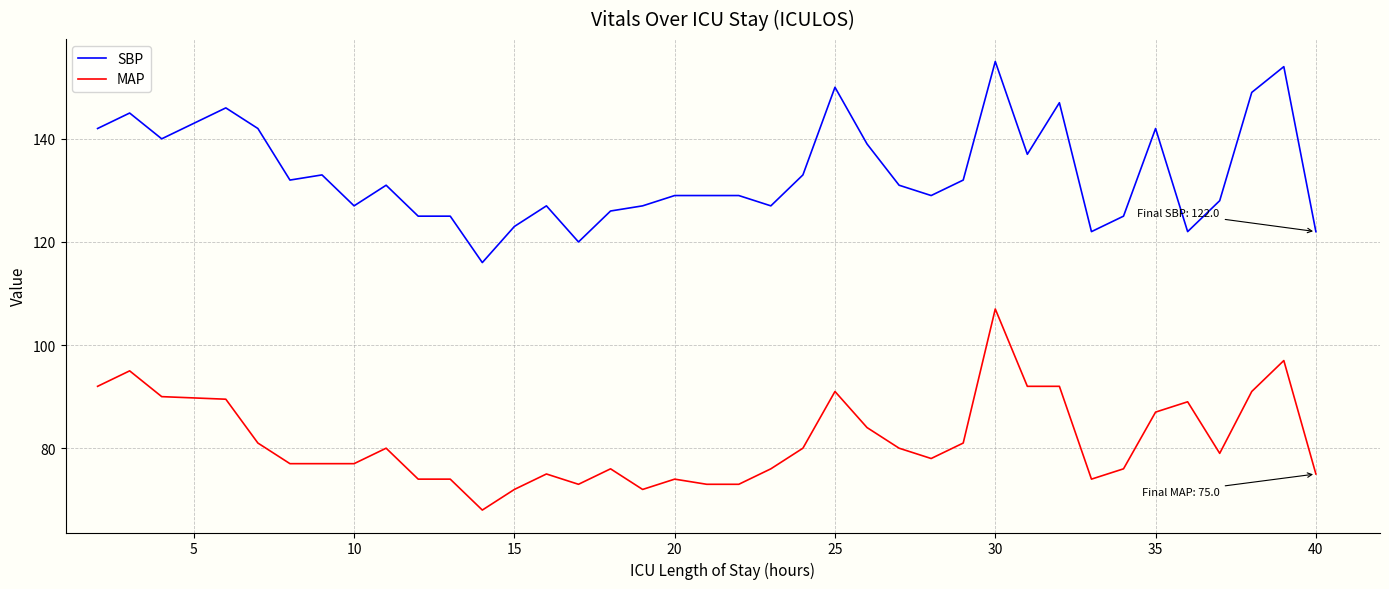

True or false: SBP has more than 1 interior local peaks.

True